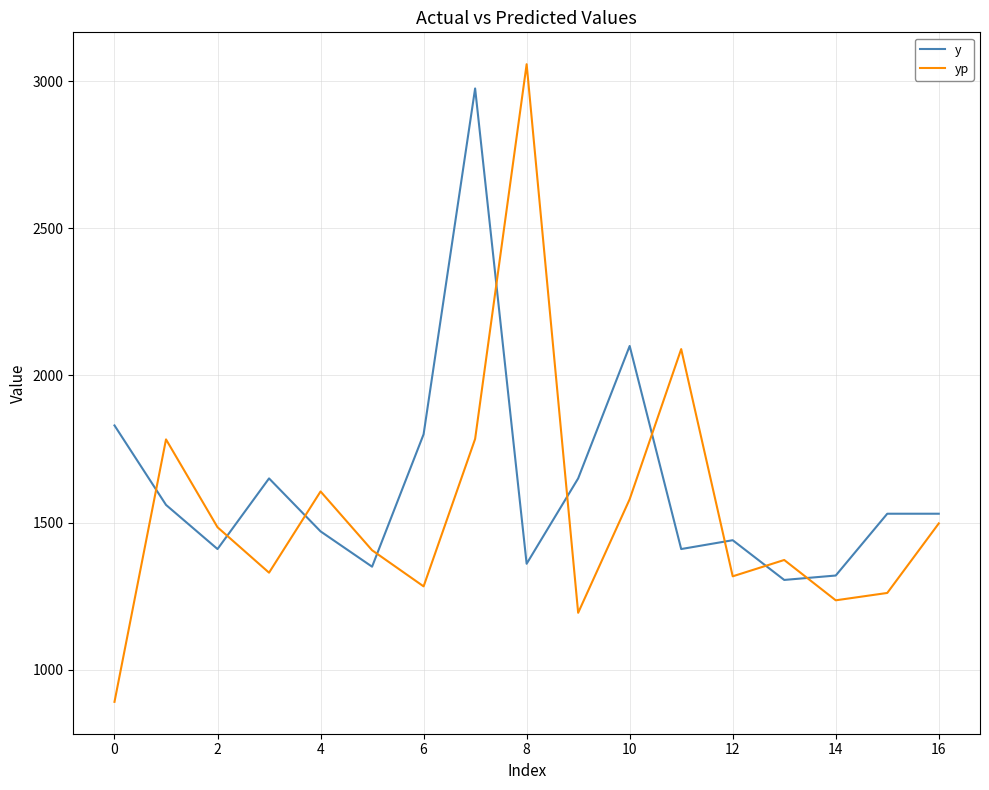

What is the lowest value of the y series?

1305.0